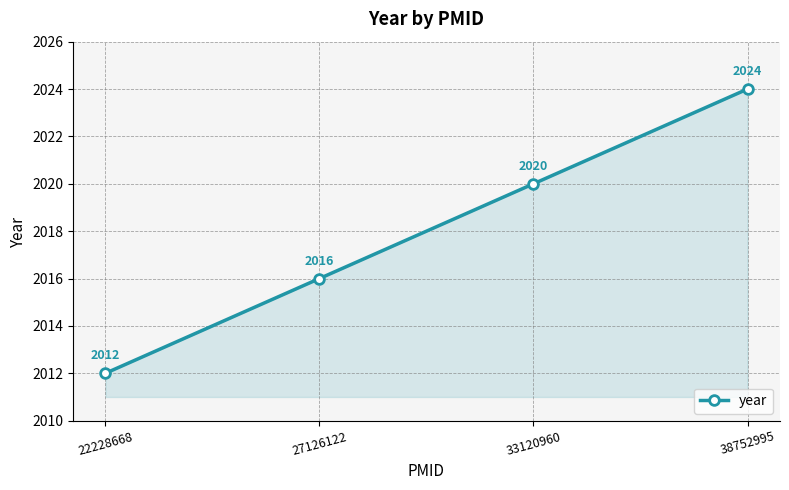

What is the value of the 3rd point from the left?

2020